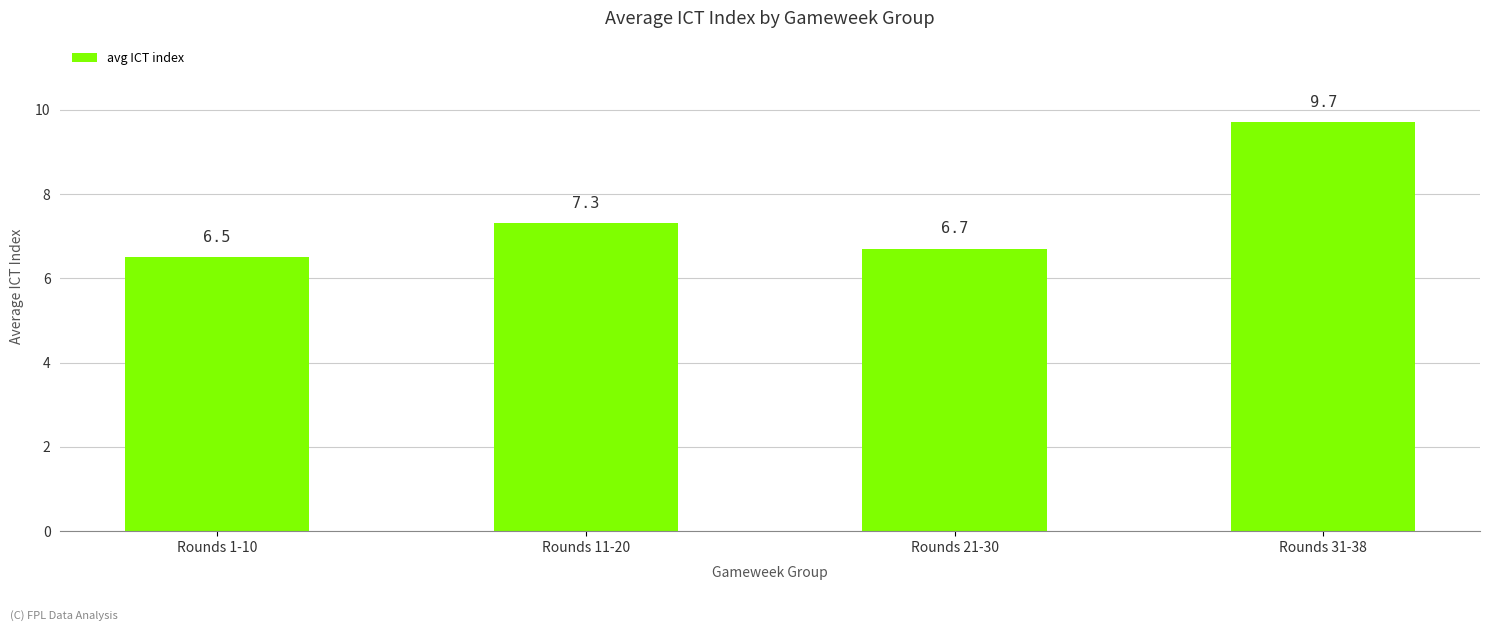

The value at Rounds 21-30 is 9.5. True or false?

False